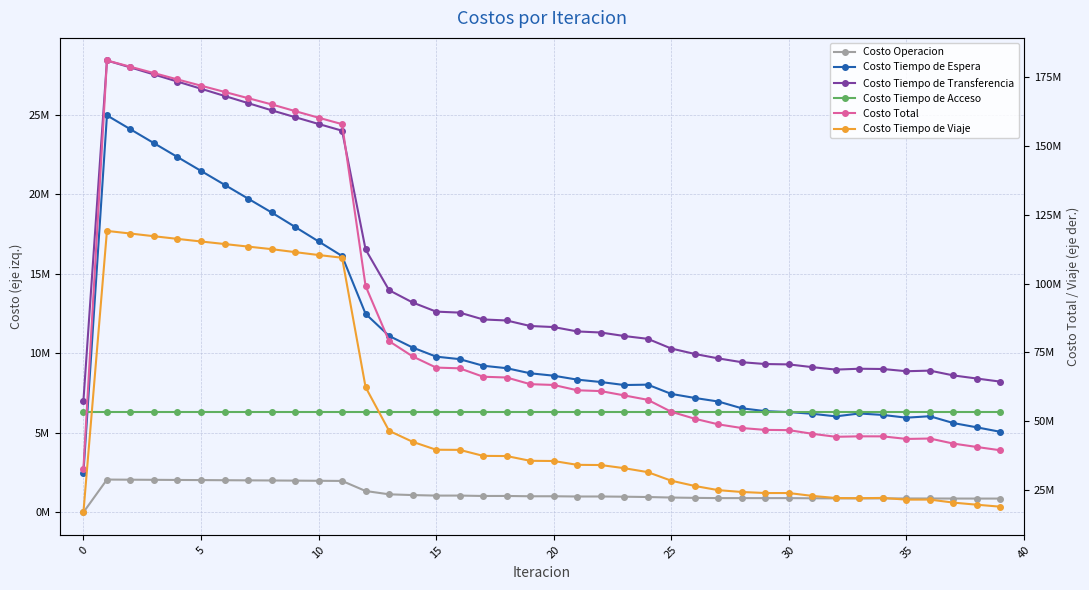

Reading left to right, list all the values displayed in this chart.

Costo Operacion: 0.0	2060417.0	2052379.1	2044261.6	2036088.3	2027877.3	2019643.3	2011399.4	2003157.4	1993585.4	1983988.9	1974348.7	1341114.7	1131972.5	1084592.0	1051391.7	1052753.0	1027749.1	1028883.5	1009187.8	1010143.0	994397.8	995210.7	982315.9	962124.8	929086.0	909018.1	893575.3	893628.4	892545.5	893762.7	883004.3	876623.3	874640.8	875811.2	871339.1	870271.8	866142.4	864292.4	864181.7
Costo Tiempo de Espera: 2497947.0	24979470.1	24103778.7	23229860.3	22357180.3	21485336.2	20614003.8	19742902.0	18871767.5	17960745.9	17047108.9	16128828.5	12489735.0	11099112.2	10369791.1	9797155.4	9638880.4	9223901.6	9068805.1	8749067.8	8596563.4	8349573.0	8199614.8	8009916.4	8033014.3	7450514.8	7196501.5	6971977.2	6545642.8	6366297.0	6305902.8	6199901.7	6037680.0	6219102.8	6126920.0	5954844.6	6046711.9	5615117.9	5346097.2	5063820.4
Costo Tiempo de Transferencia: 7024950.5	28433779.8	27995902.2	27552527.4	27105320.5	26655536.3	26204186.1	25752145.6	25300233.5	24867569.3	24438255.1	24014873.1	16539985.8	13976543.2	13204620.7	12629558.8	12566978.9	12136972.9	12071550.5	11724526.0	11657874.0	11382434.0	11315172.0	11094132.2	10917019.0	10306611.6	9965110.6	9685584.2	9445723.6	9331032.2	9307819.6	9134546.2	8980460.3	9034883.9	9018661.8	8878150.3	8916223.9	8613720.5	8417690.9	8222892.2
Costo Tiempo de Acceso: 6292625.5	6292625.5	6292625.5	6292625.5	6292625.5	6292625.5	6292625.5	6292625.5	6292625.5	6292625.5	6292625.5	6292625.5	6292625.5	6292625.5	6292625.5	6292625.5	6292625.5	6292625.5	6292625.5	6292625.5	6292625.5	6292625.5	6292625.5	6292625.5	6292625.5	6292625.5	6292625.5	6292625.5	6292625.5	6292625.5	6292625.5	6292625.5	6292625.5	6292625.5	6292625.5	6292625.5	6292625.5	6292625.5	6292625.5	6292625.5
Costo Total: 32893087.8	180827188.3	178553367.5	176253401.5	173960779.4	171693844.1	169437495.3	167179004.4	164920911.9	162486588.1	160086101.2	157749399.9	99083485.9	79100805.5	73579999.2	69524419.6	69261647.2	66209652.1	65930818.0	63516512.6	63230081.9	61300963.3	61012605.2	59444532.9	57842605.9	53510402.0	50989518.0	48949766.6	47621148.8	46945751.5	46860742.6	45531472.3	44440941.7	44613323.2	44602852.8	43667089.7	43813727.2	41977684.9	40746966.5	39552315.8
Costo Tiempo de Viaje: 17077564.8	119060896.0	118108682.0	117134126.6	116169564.8	115232468.8	114307036.6	113379932.0	112453128.1	111372062.1	110324122.9	109338724.2	62420025.0	46600552.1	42628370.0	39753688.2	39710409.4	37528403.0	37468953.5	35741105.6	35672876.1	34281932.0	34209982.2	33065543.0	31637822.4	28531564.1	26626262.3	25106004.6	24443528.6	24063251.3	24060632.0	23021394.6	22253552.6	22192070.3	22288834.4	21670130.2	21687894.2	20590078.7	19826260.5	19108796.1